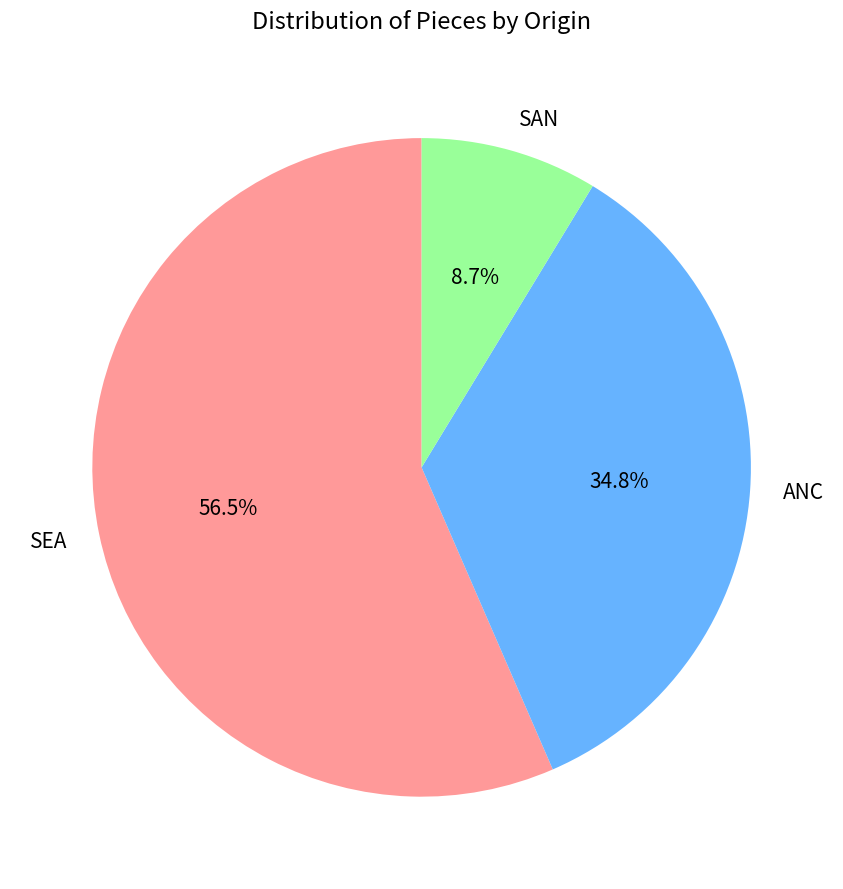

To the nearest percent, what portion does SAN represent?

9%